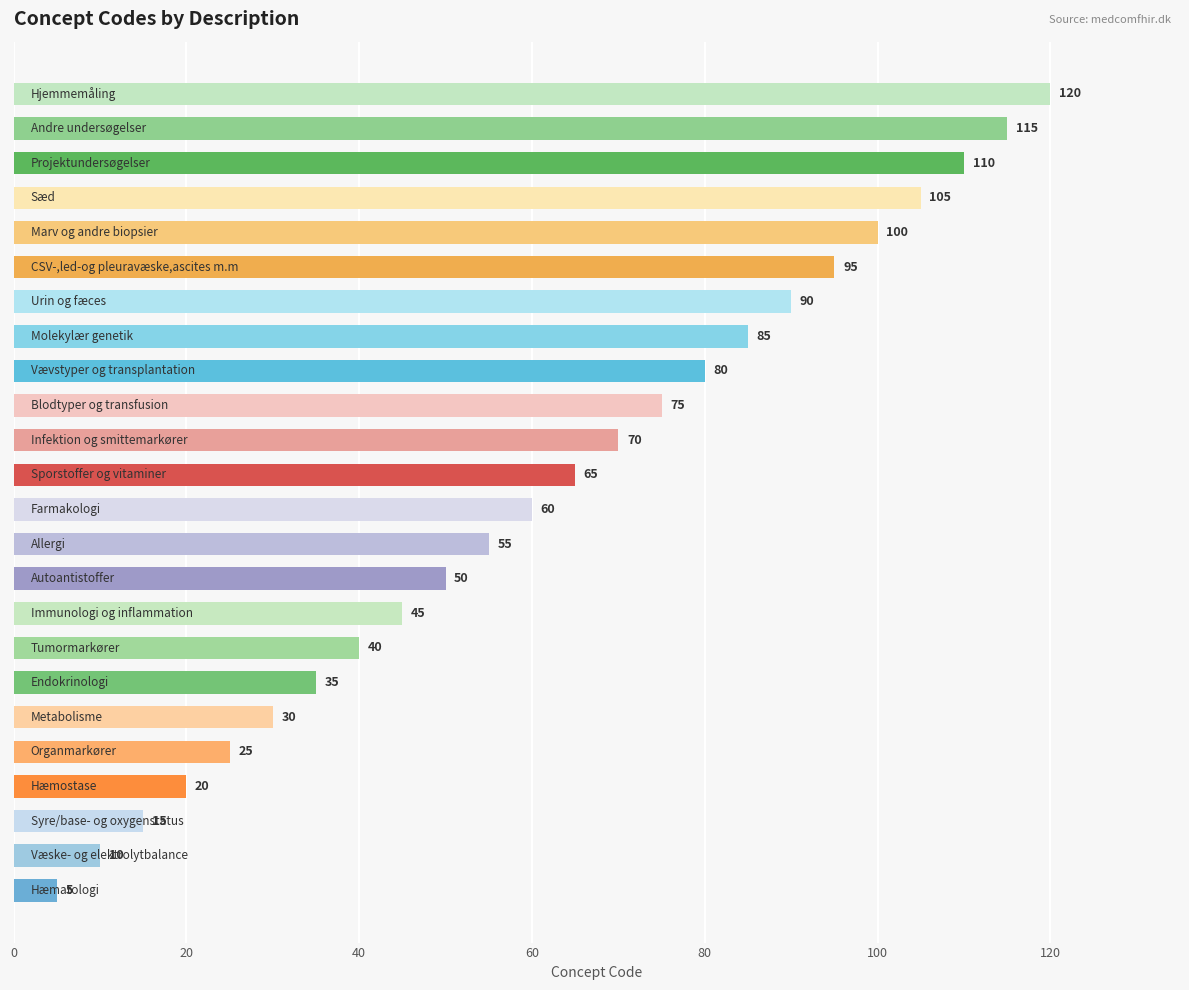

Reading bottom to top, list all the values displayed in this chart.

5	10	15	20	25	30	35	40	45	50	55	60	65	70	75	80	85	90	95	100	105	110	115	120